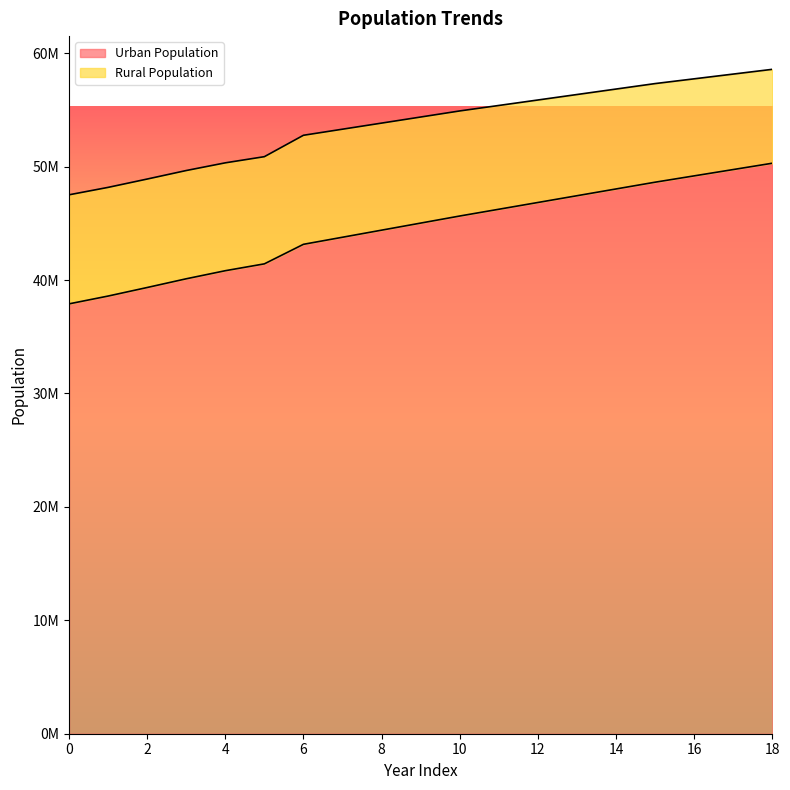

At which label does the data first exceed 45025823?

9